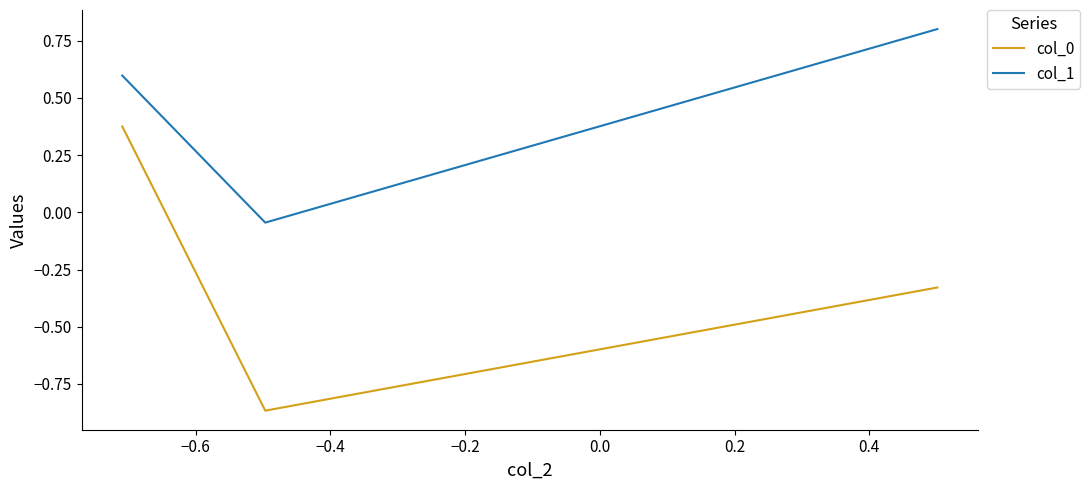

What is the maximum value shown in the chart?

0.8